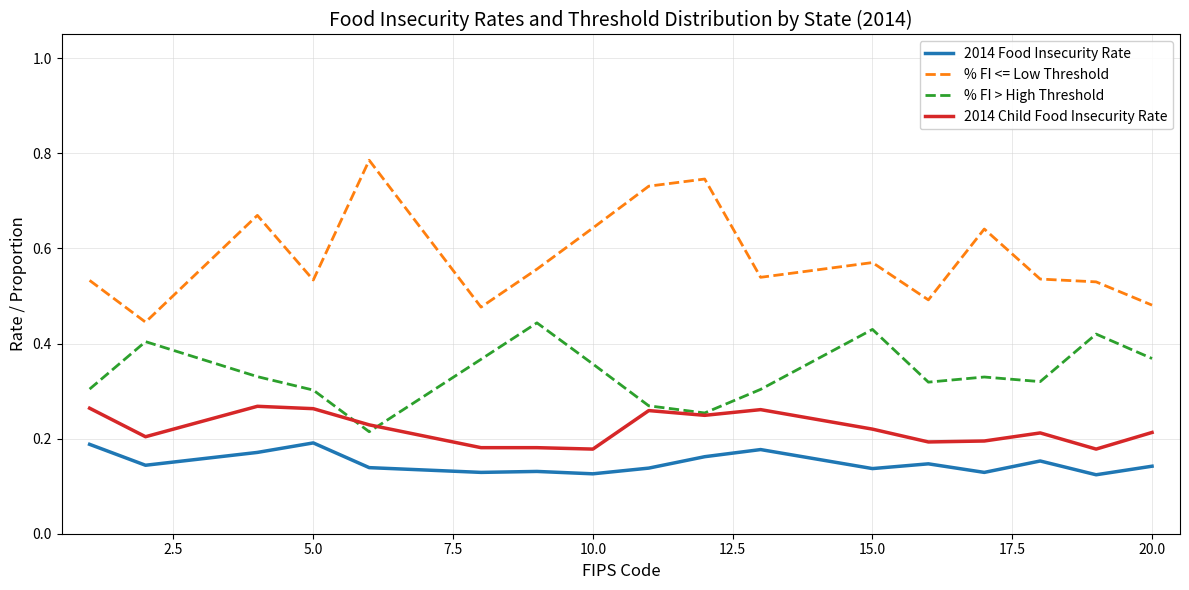

Which series has the largest range (max minus min)?

% FI <= Low Threshold